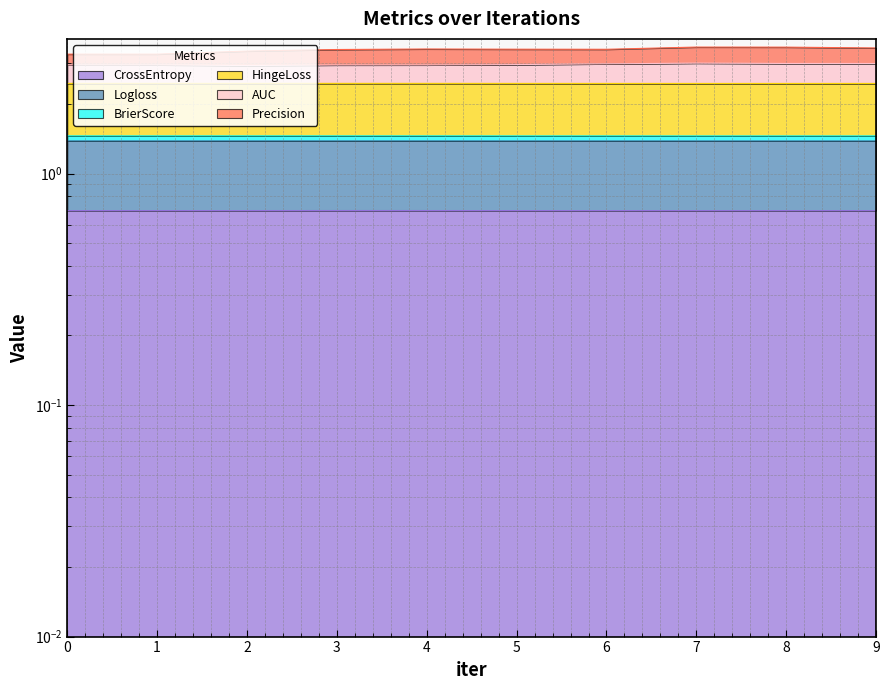

Is the value of AUC at 2 greater than the value of CrossEntropy at 7?

Yes